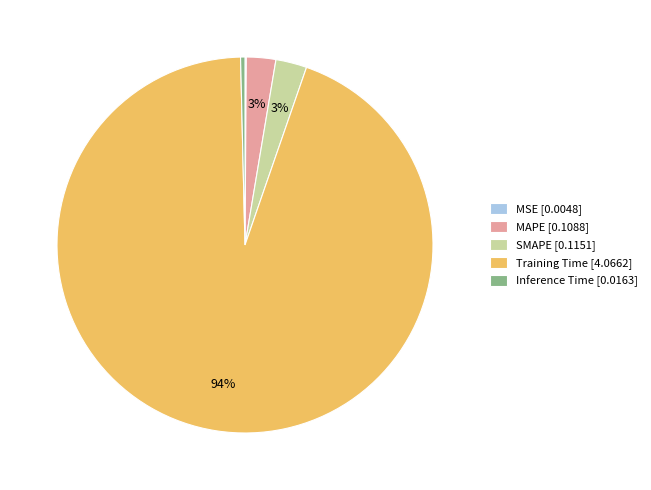

Does any single category account for the majority?

Yes